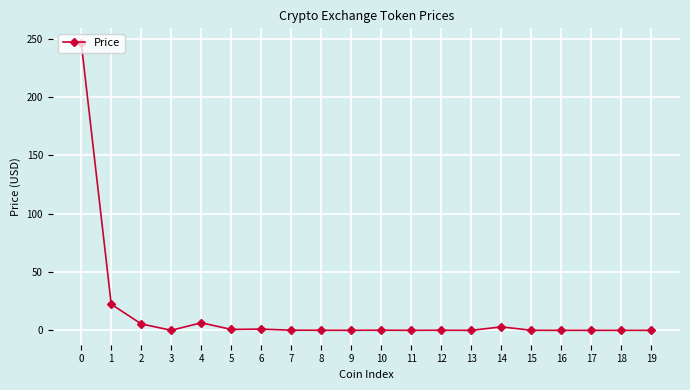

What is the average value?

14.3